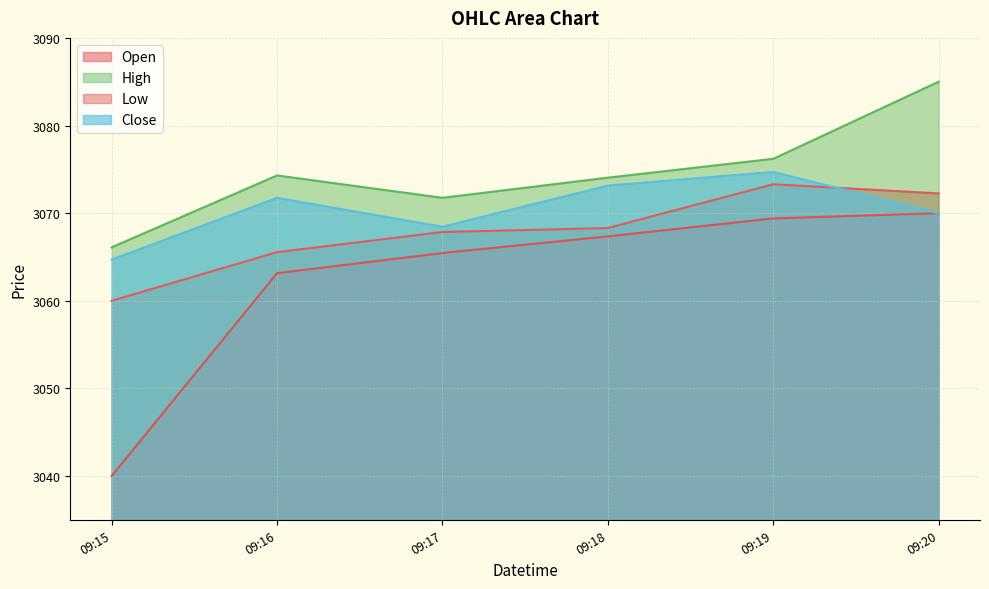

What is the minimum value shown in the chart?

3040.0